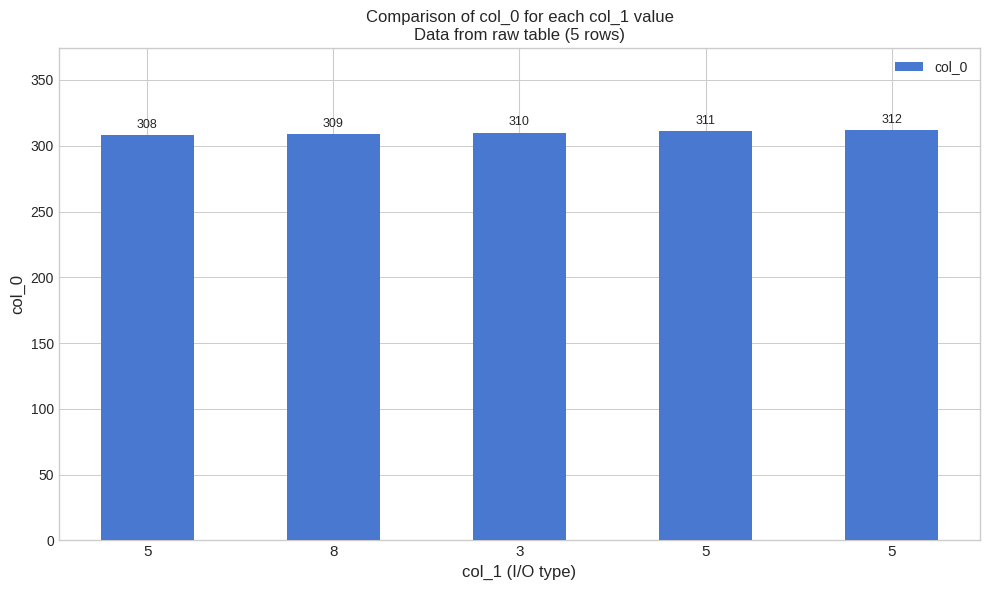

Are the bars horizontal?

No